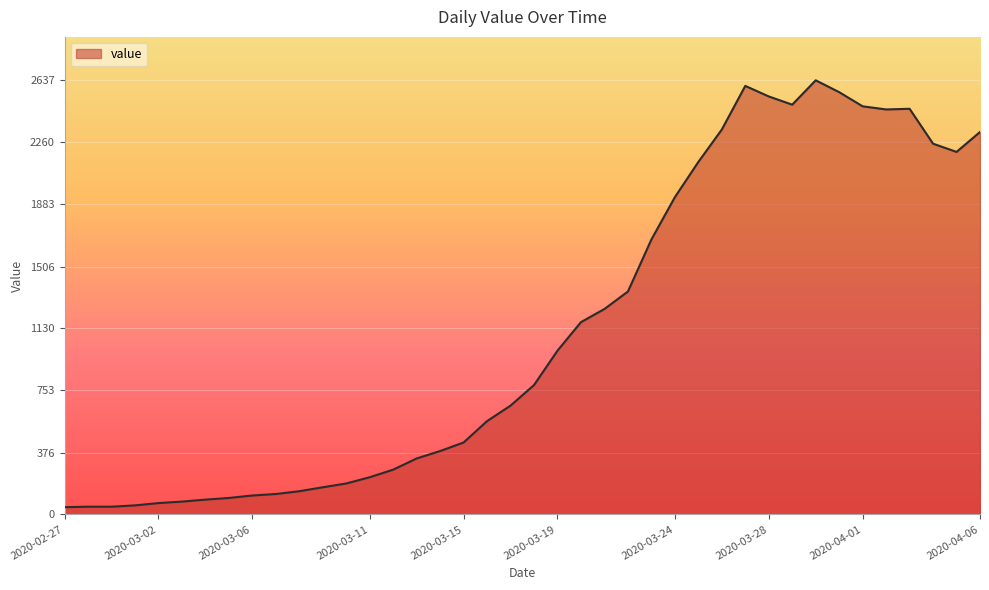

What is the difference between the maximum and minimum values?

2593